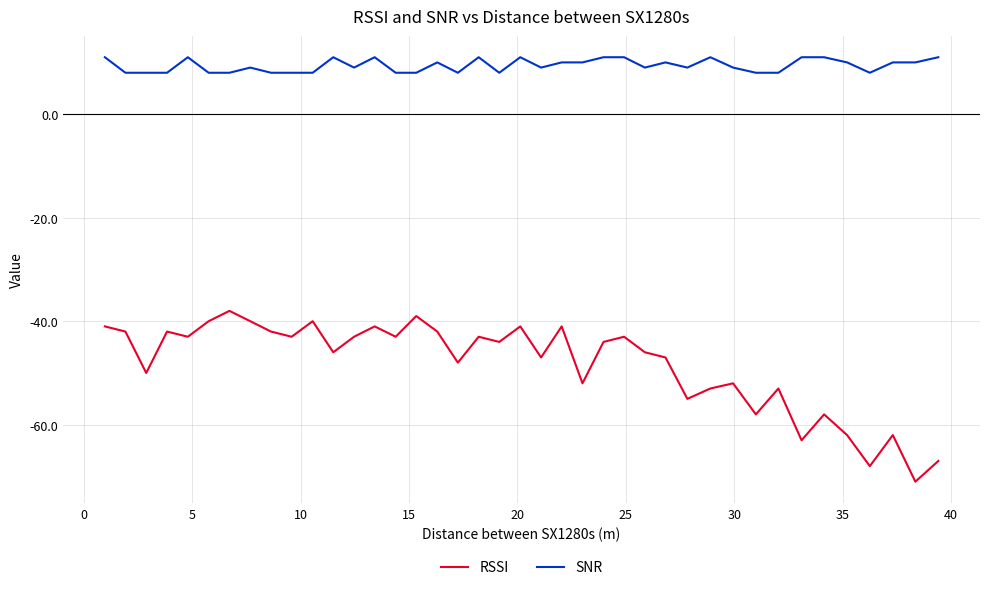

List the series in order of their overall mean, lowest first.

RSSI, SNR